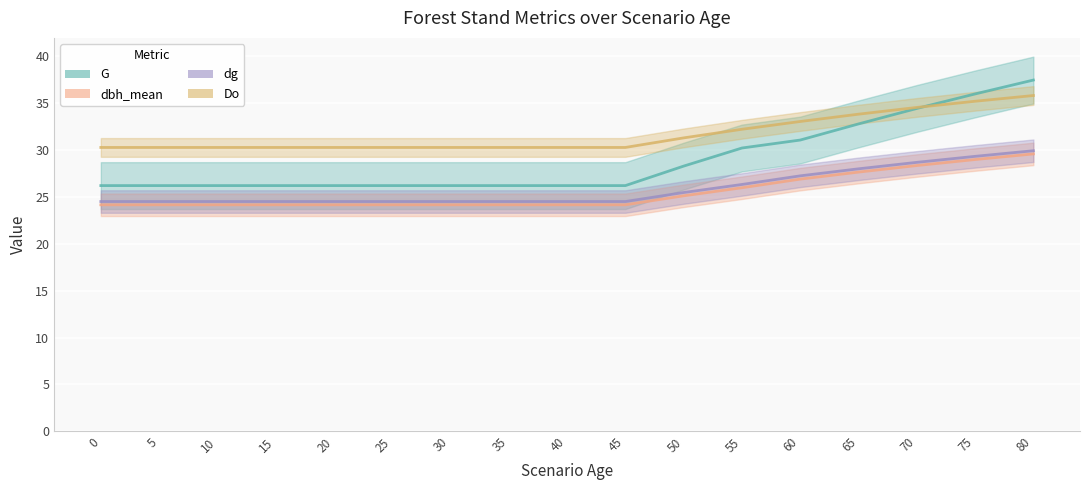

The value of dg at 55 is 8.2. True or false?

False